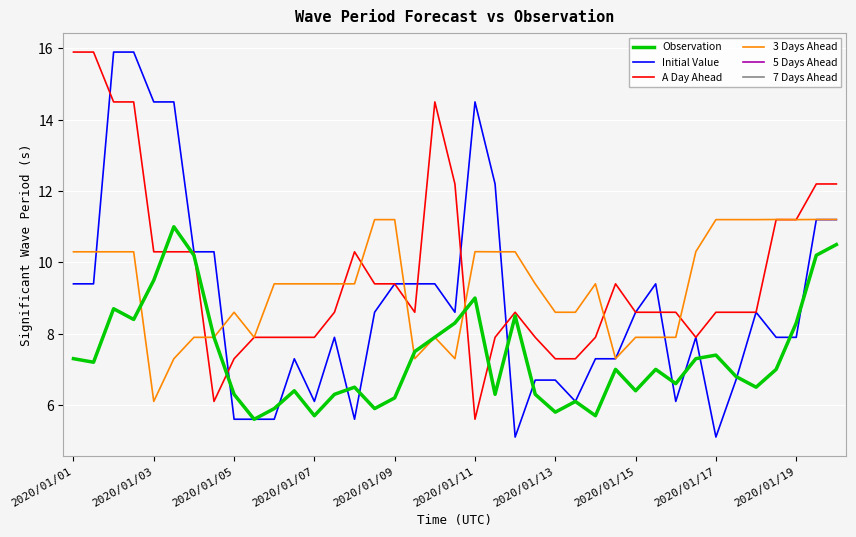

Is this an area chart (filled region under the line)?

No